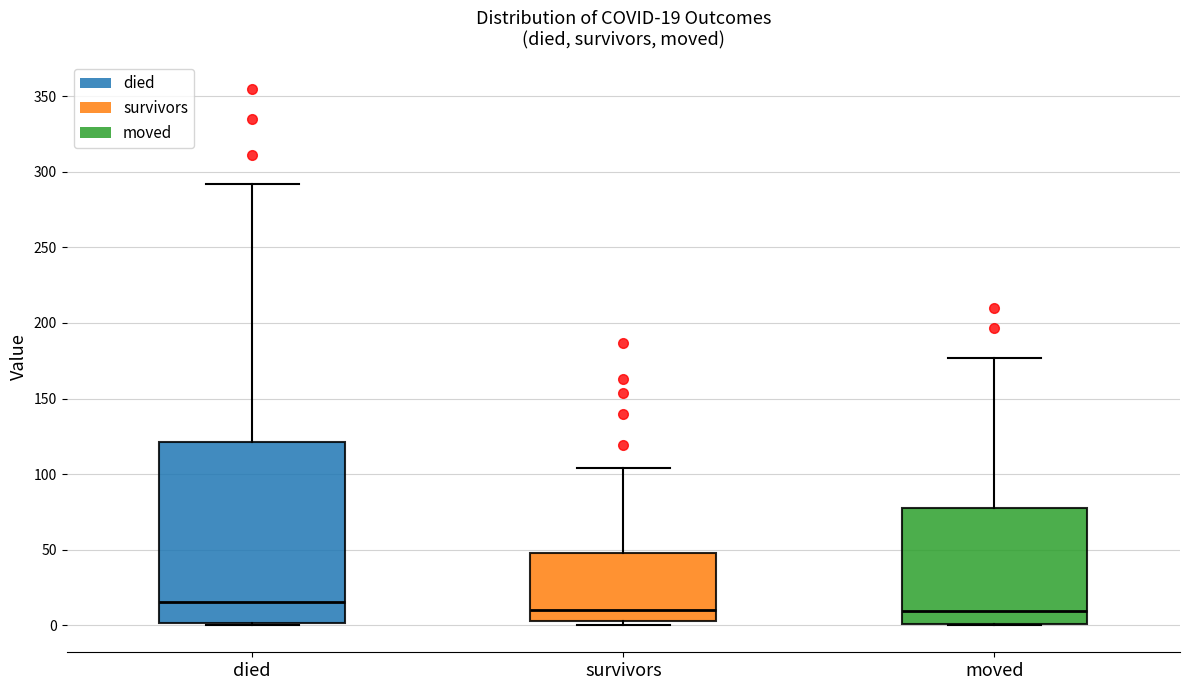

Which box is the tallest, from its lower edge to its upper edge?

died